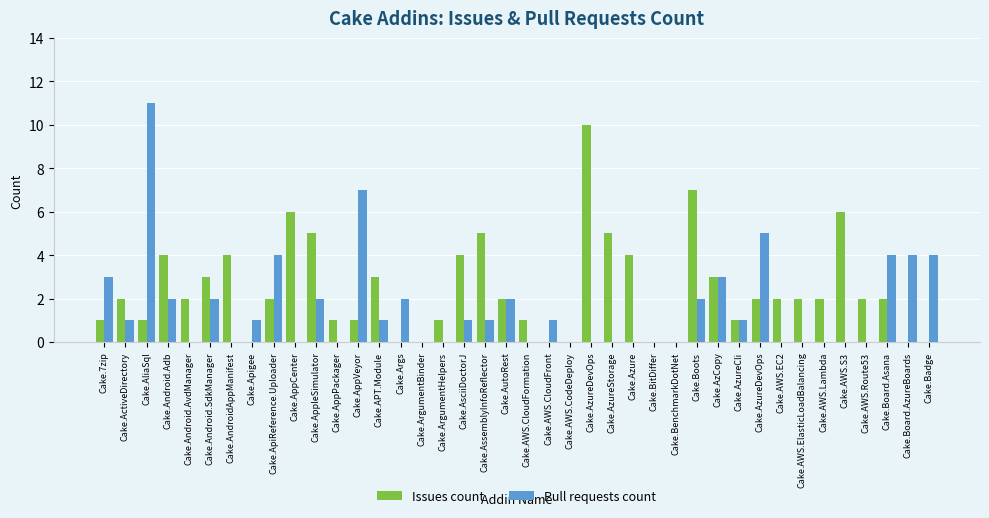

At how many categories does at least one series exceed 7?

2